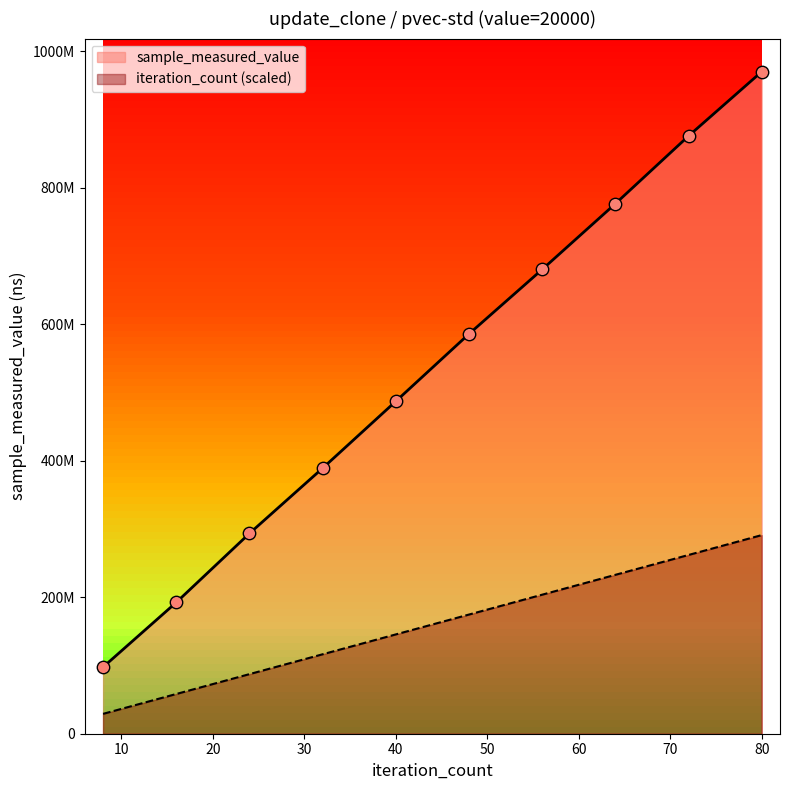

At which category is the sum across all series the highest?

80